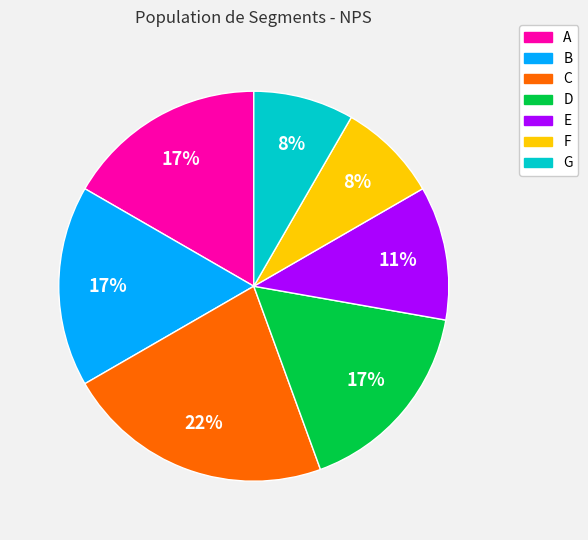

True or false: B accounts for 11% of the total.

False